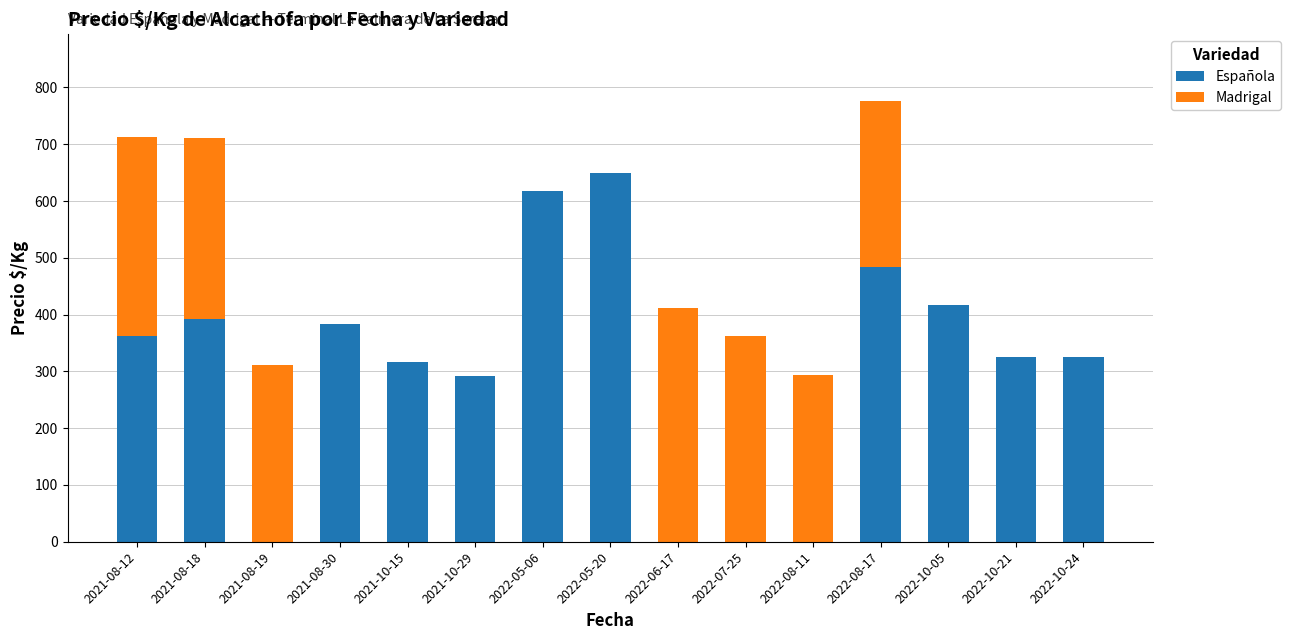

True or false: Española has a value of 510 at 2021-08-18.

False